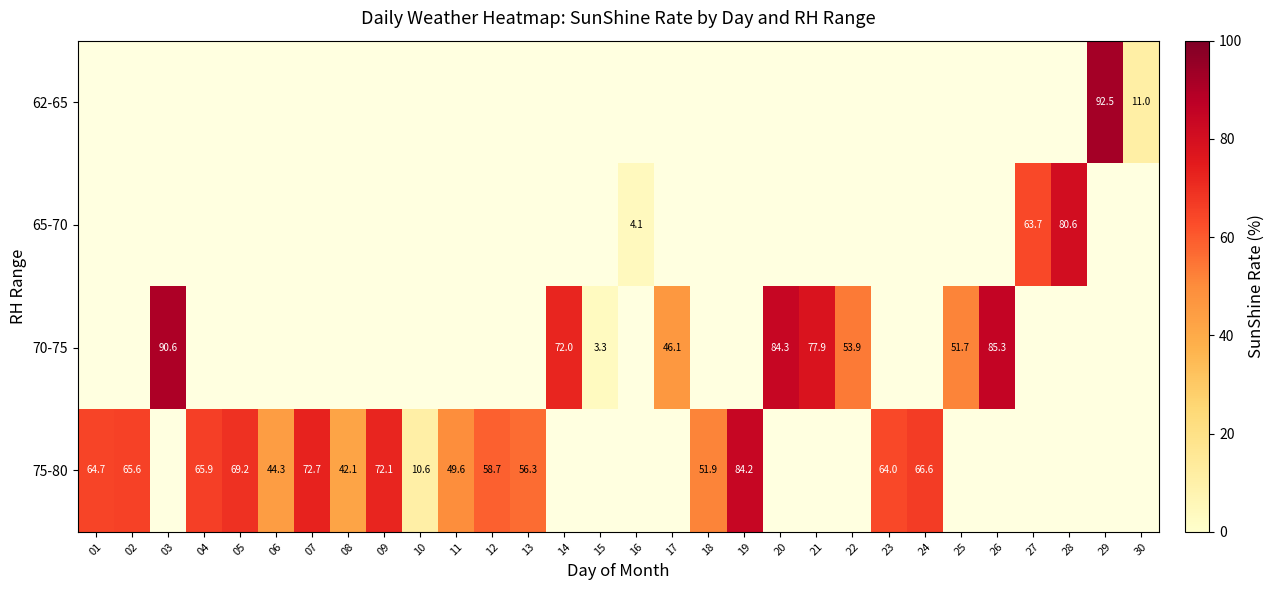

The 75-80 series shows 10.6 at 10. True or false?

True